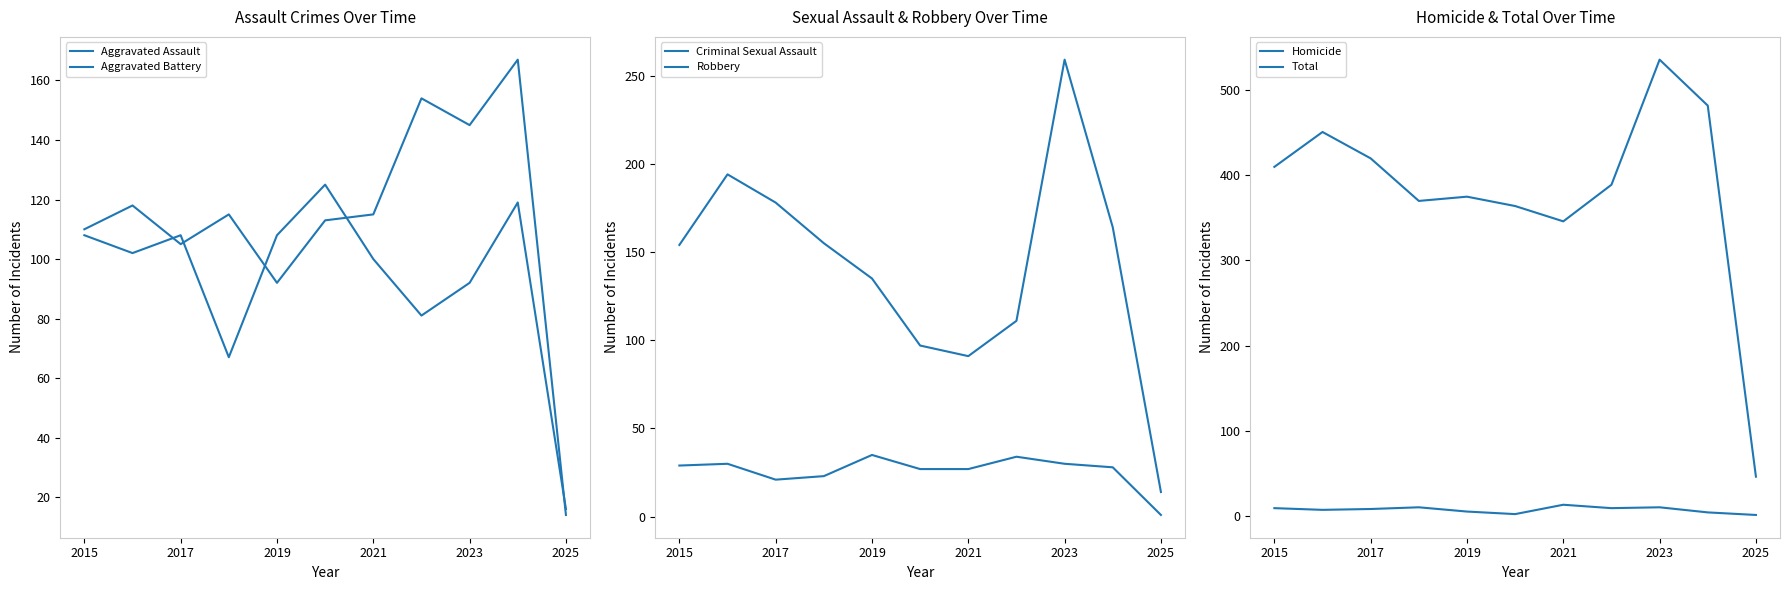

What is the sum of all Robbery values?

1552